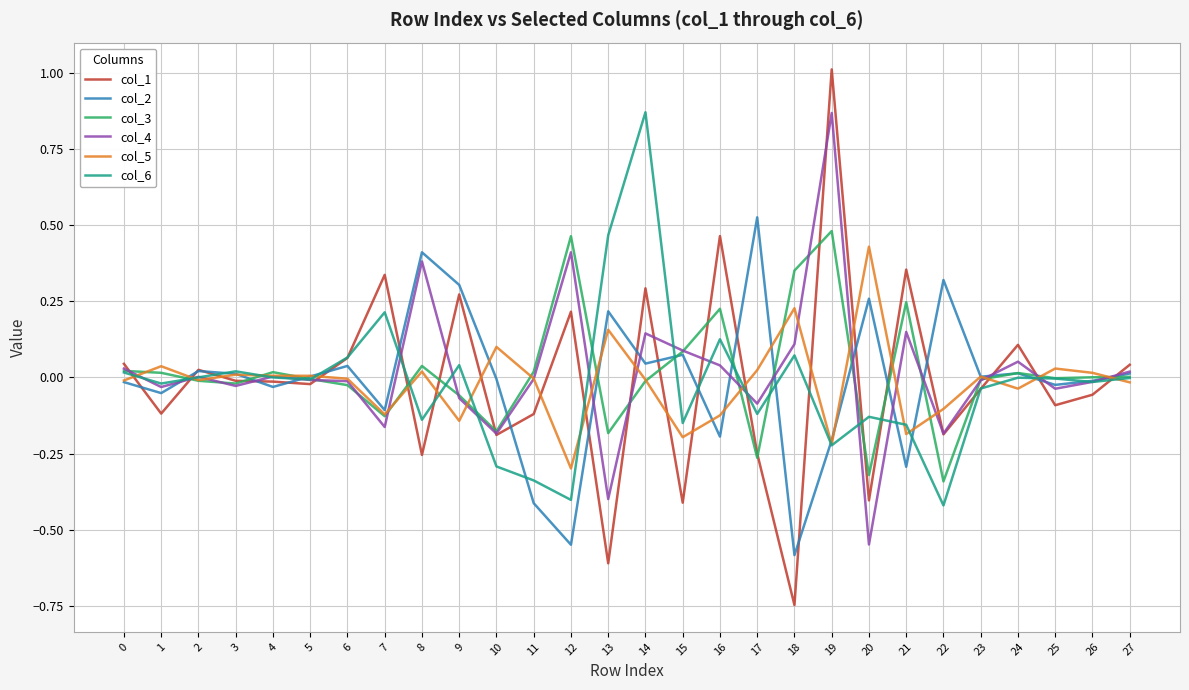

Which series has the widest spread of values?

col_1